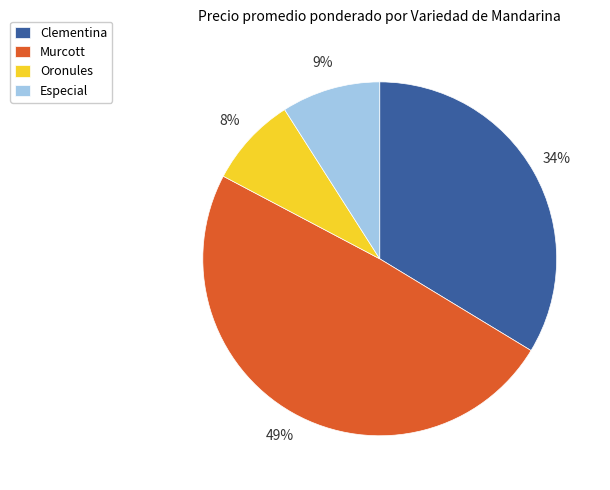

To the nearest percent, what is the combined percentage of Oronules and Murcott?

57%